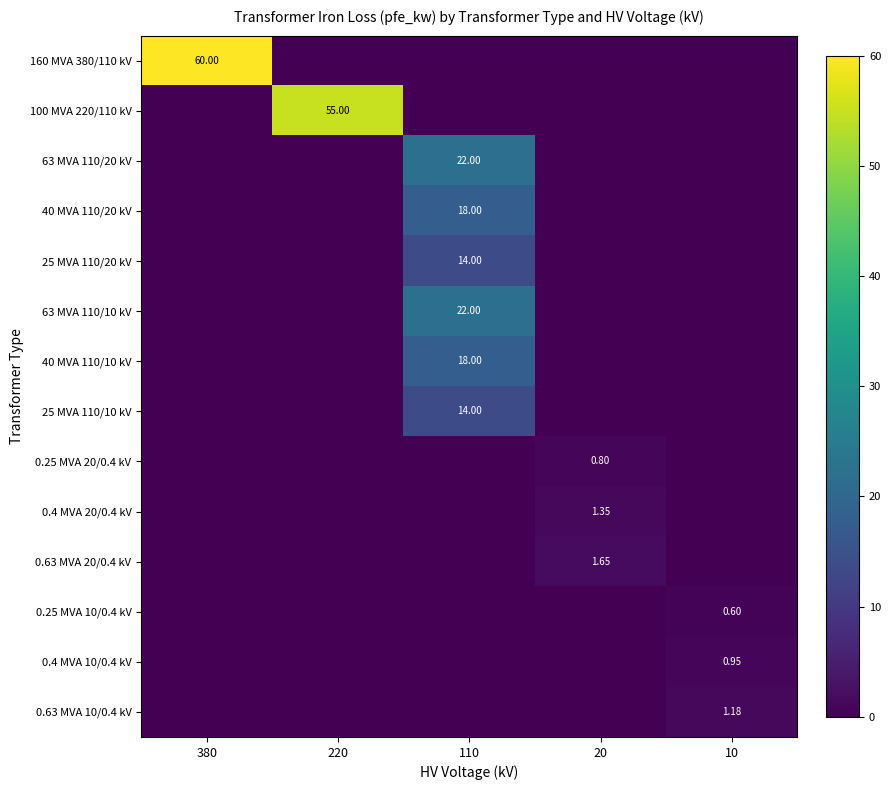

The 0.4 MVA 10/0.4 kV series shows 0.0 at 380. True or false?

True